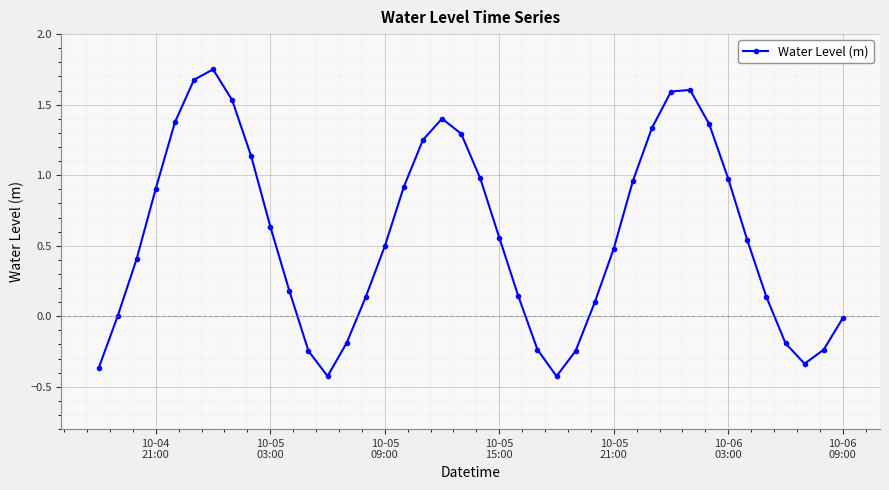

Does the chart have visible grid lines?

Yes